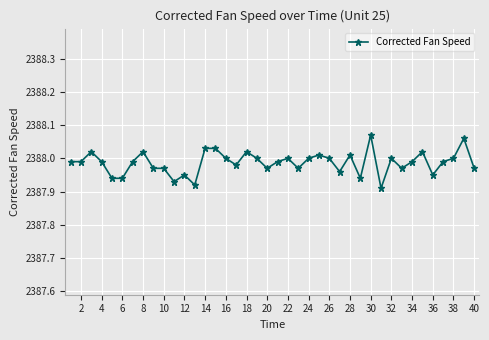

True or false: the data has more than 0 interior local peaks.

True